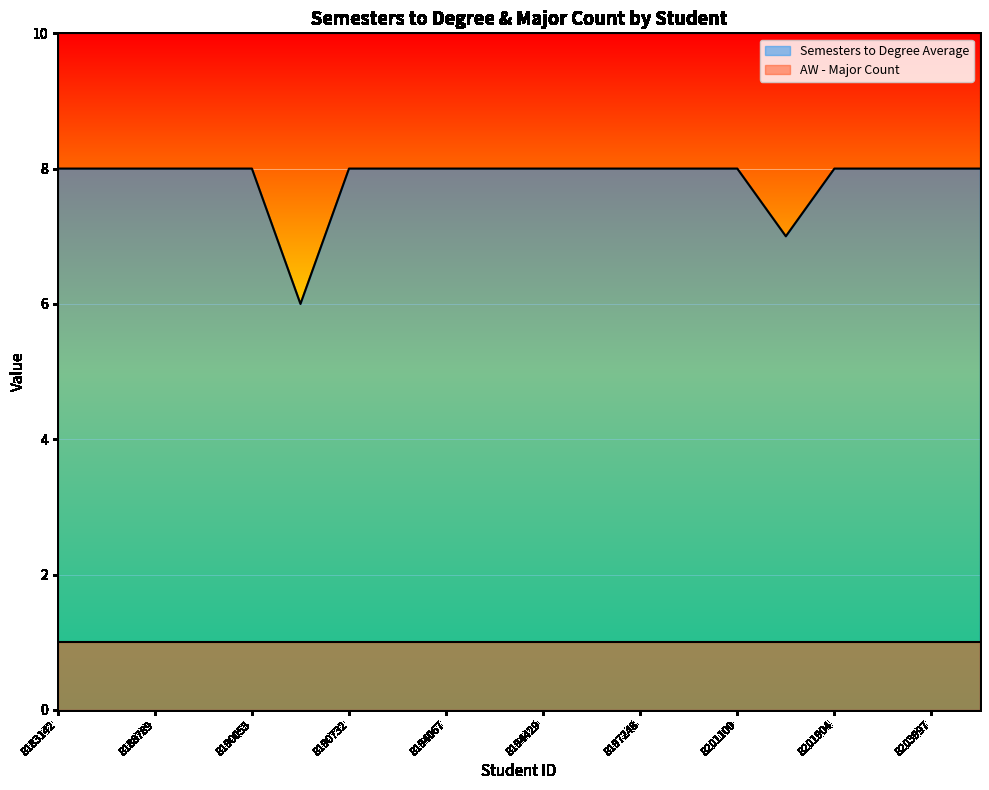

Count the values in the range 8 to 9.

18